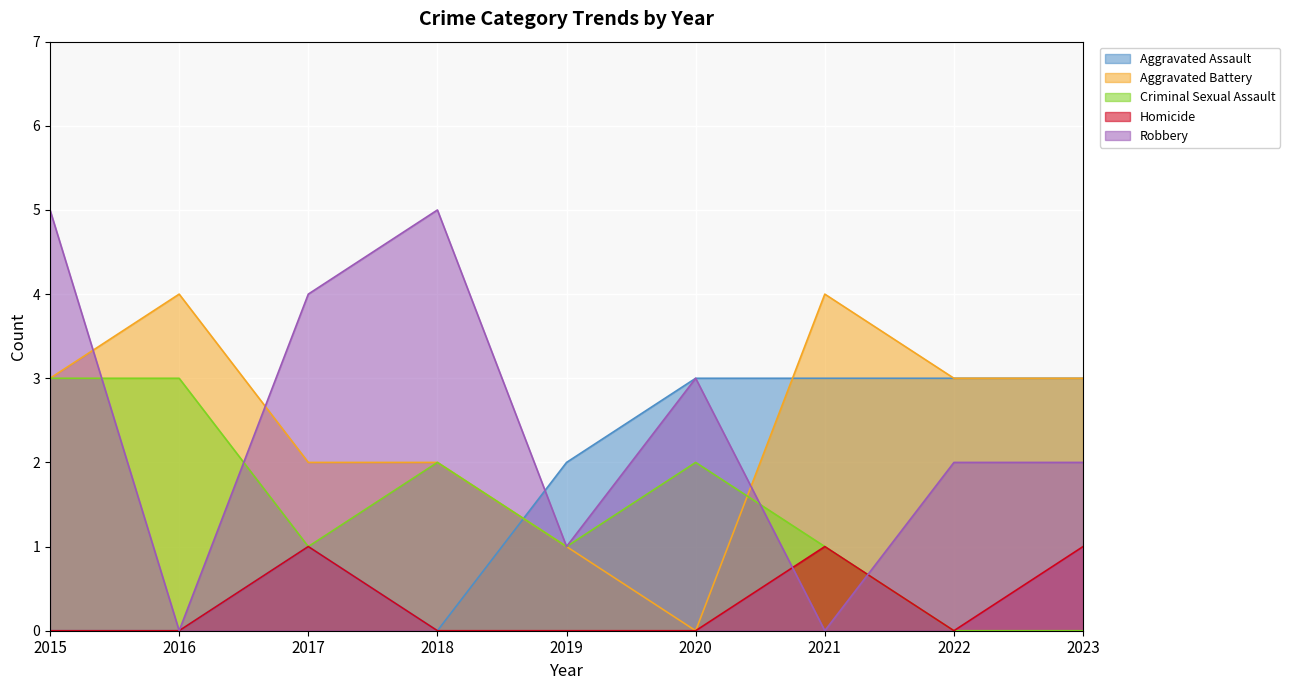

Reading left to right, transcribe all the data shown in this chart.

Aggravated Assault: 2015=0	2016=0	2017=1	2018=0	2019=2	2020=3	2021=3	2022=3	2023=3
Aggravated Battery: 2015=3	2016=4	2017=2	2018=2	2019=1	2020=0	2021=4	2022=3	2023=3
Criminal Sexual Assault: 2015=3	2016=3	2017=1	2018=2	2019=1	2020=2	2021=1	2022=0	2023=0
Homicide: 2015=0	2016=0	2017=1	2018=0	2019=0	2020=0	2021=1	2022=0	2023=1
Robbery: 2015=5	2016=0	2017=4	2018=5	2019=1	2020=3	2021=0	2022=2	2023=2